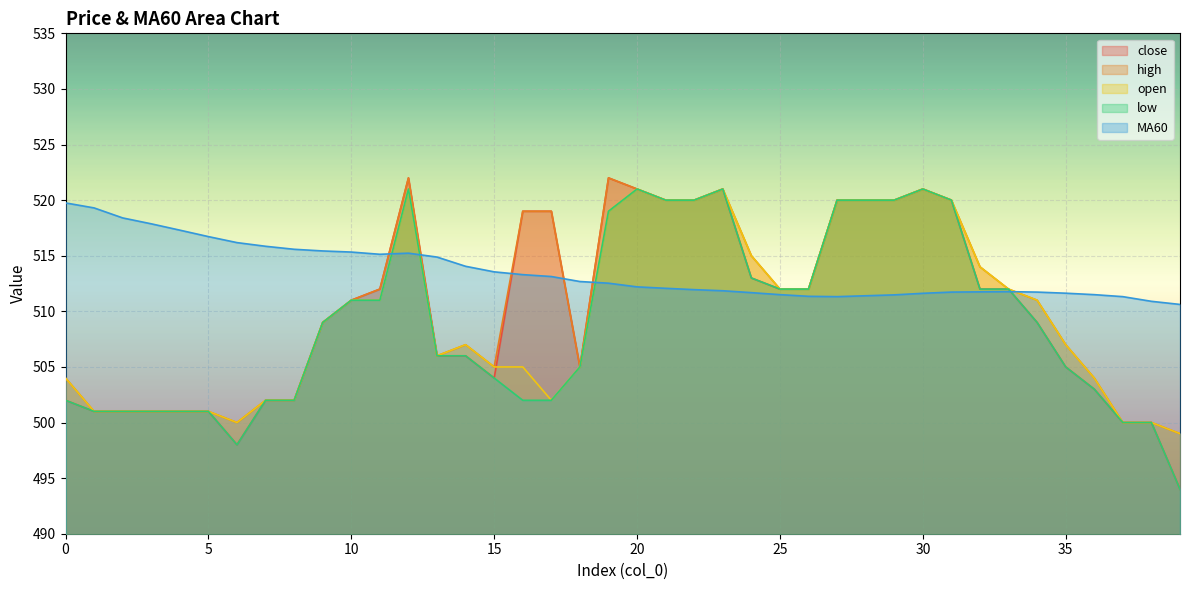

What is the difference between the second highest and minimum values in the close series?

28.0